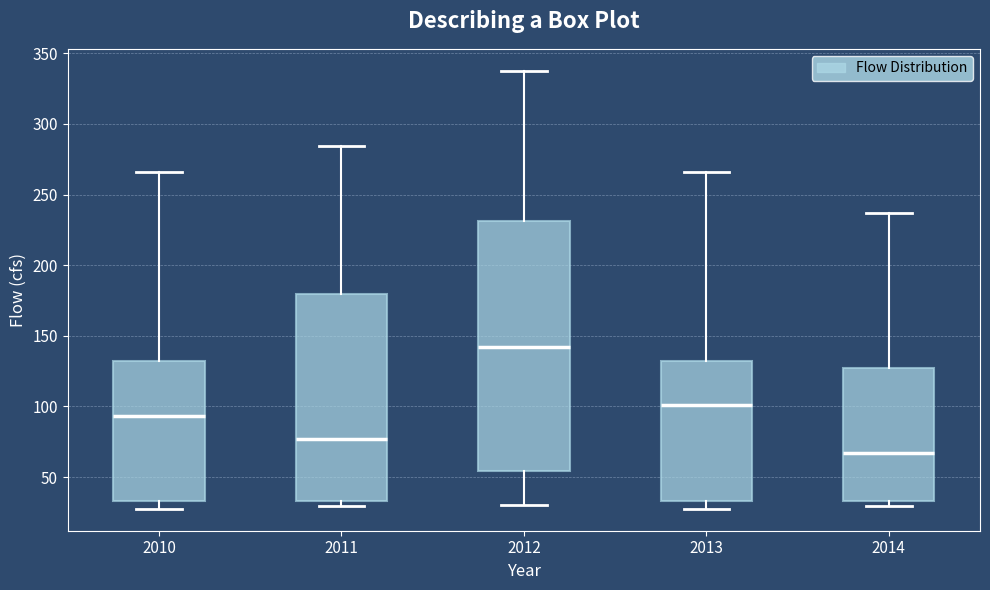

Reading left to right, transcribe this box plot: for each box, give where its median line is, the range the box spans, and where its two whiskers end, as read against the y-axis. The values are not printed on the chart, so give them approximately, as read against the axis.

2010: median 95, box 35 to 130, whiskers 30 to 265
2011: median 75, box 35 to 180, whiskers 30 to 285
2012: median 140, box 55 to 230, whiskers 30 to 340
2013: median 100, box 35 to 130, whiskers 30 to 265
2014: median 65, box 35 to 125, whiskers 30 to 235